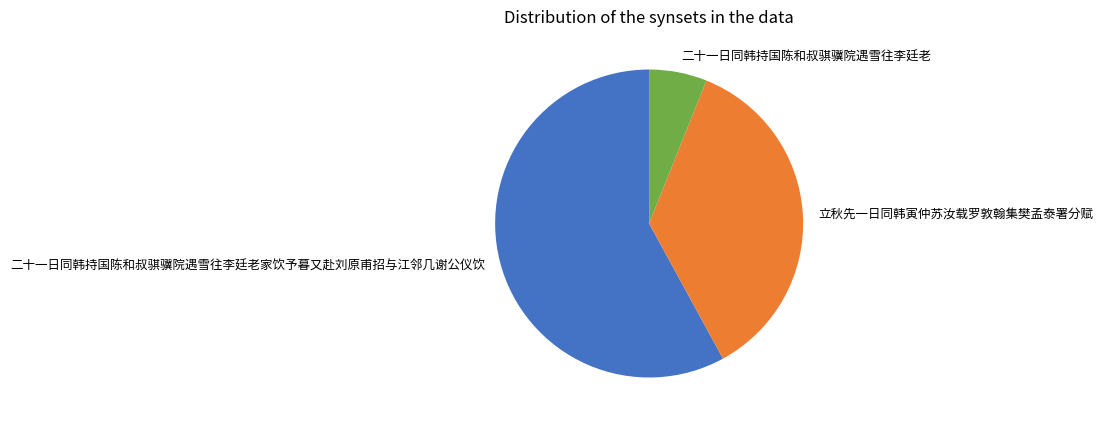

Which category has the smallest portion of the pie?

二十一日同韩持国陈和叔骐骥院遇雪往李廷老